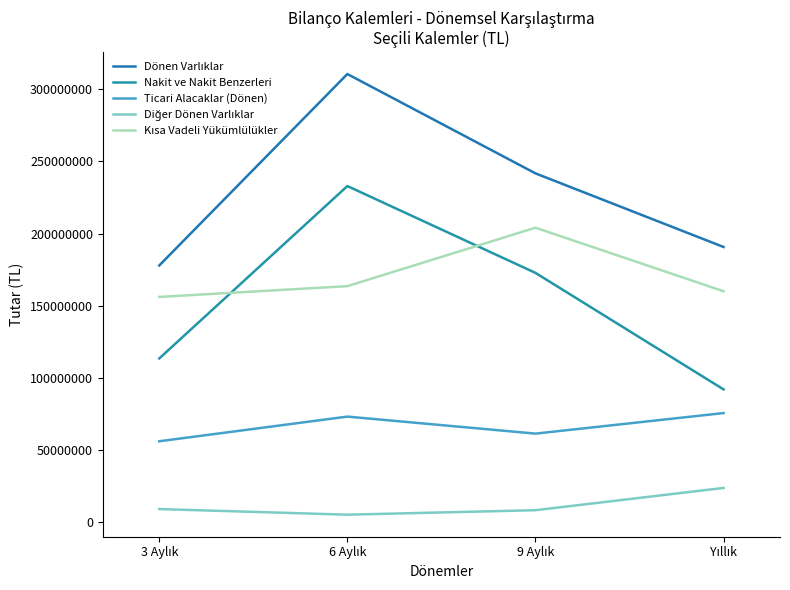

True or false: Kısa Vadeli Yükümlülükler and Diğer Dönen Varlıklar cross at least once.

False